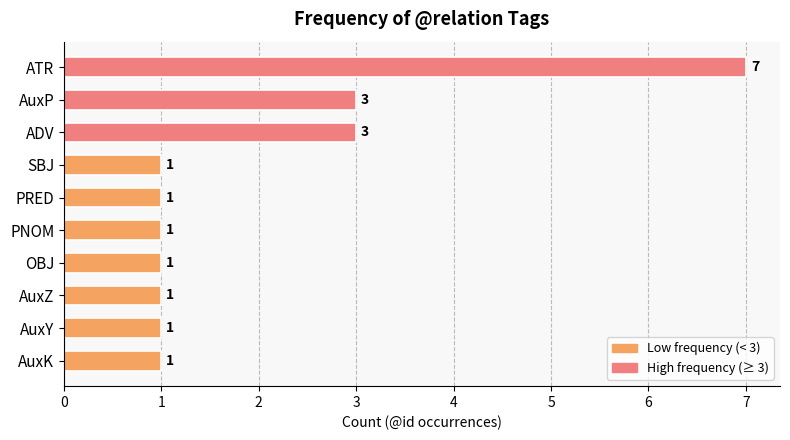

Count the values in the range 1 to 3.

9